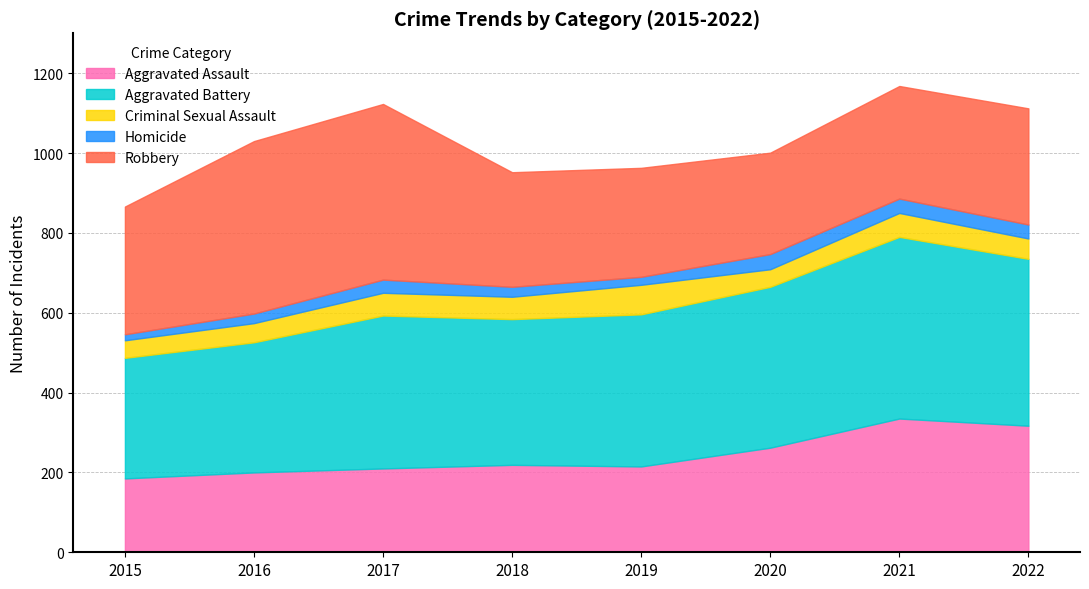

How many values in the Criminal Sexual Assault series are below 56?

4